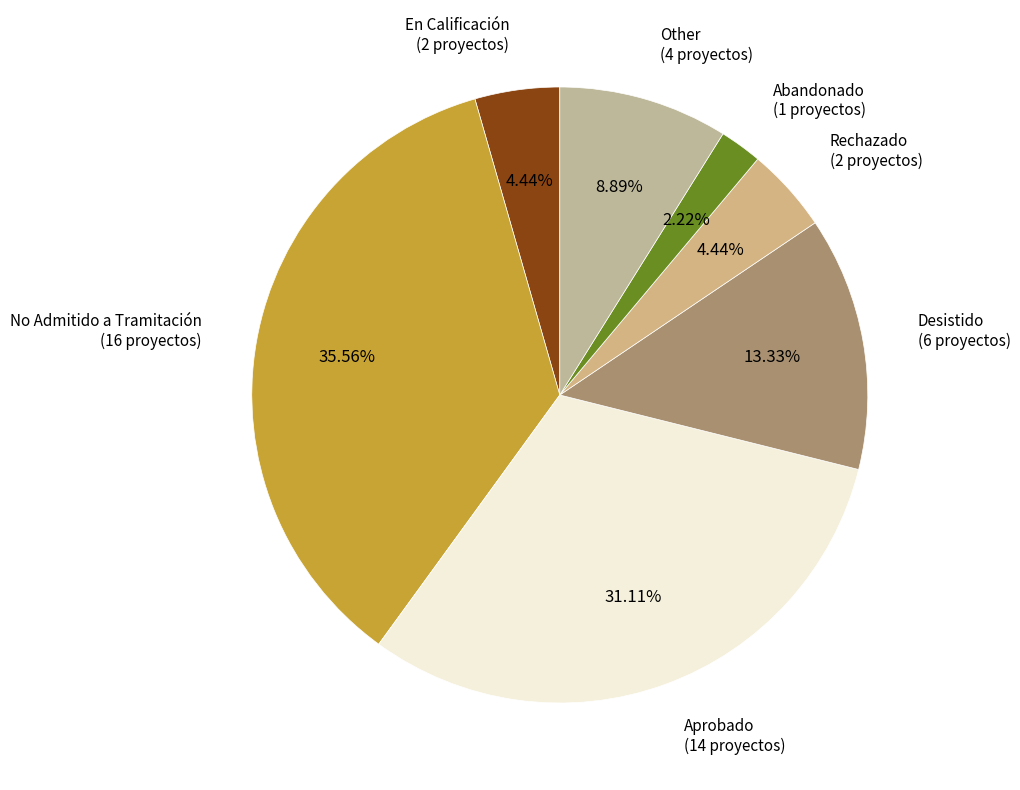

True or false: Other accounts for 9% of the total.

True